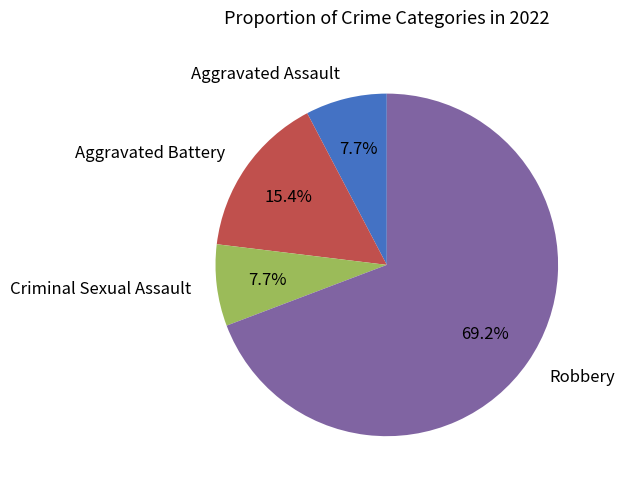

To the nearest percent, what percentage of the pie is Aggravated Assault?

8%